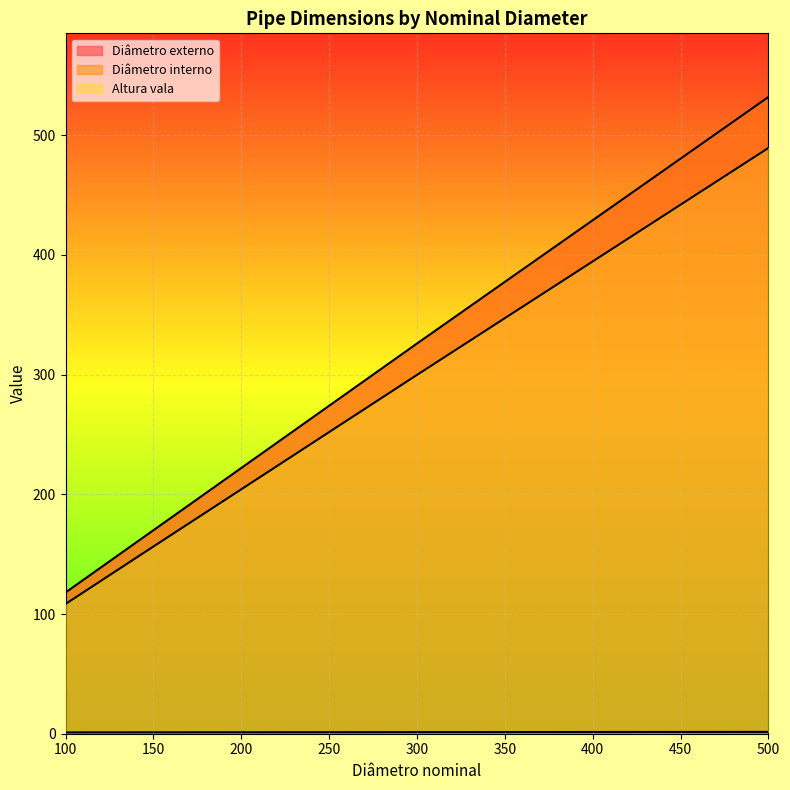

Which category has the lowest value across all series?

100